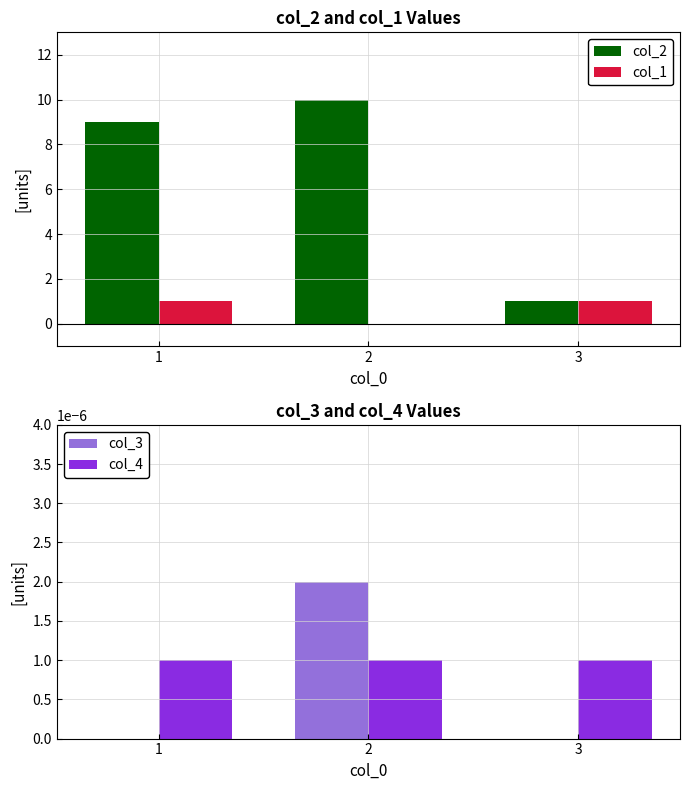

Rank the series at 3 from highest to lowest value.

col_2, col_1, col_4, col_3